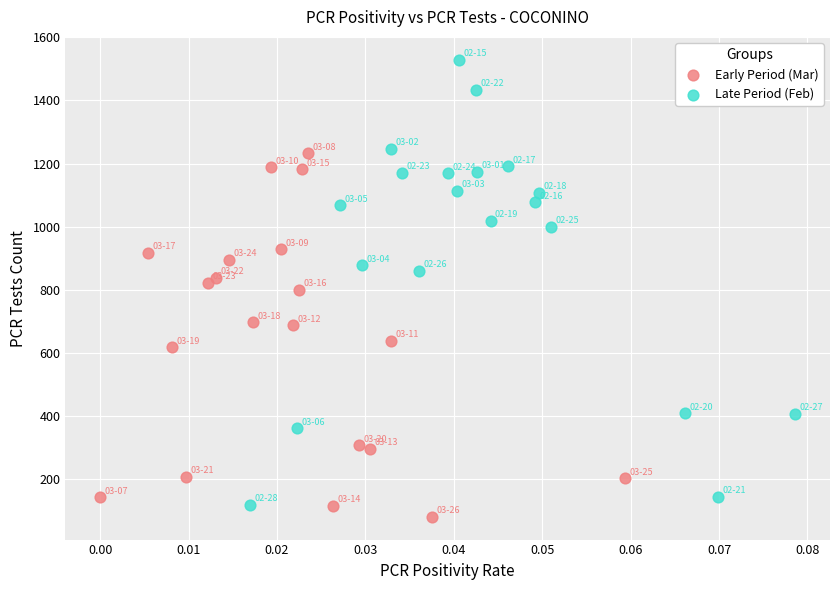

Which series contains the highest Y value?

Late Period (Feb)